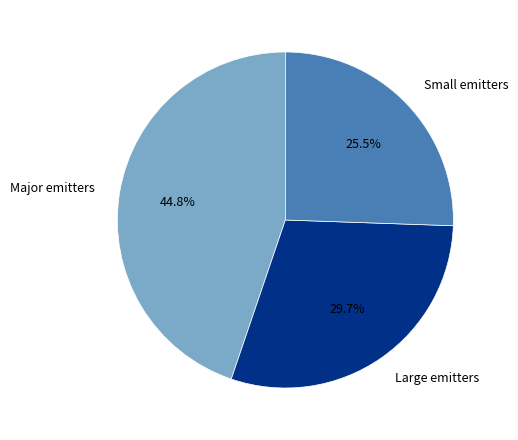

What is the total percentage of Small emitters and Large emitters?

55.2%